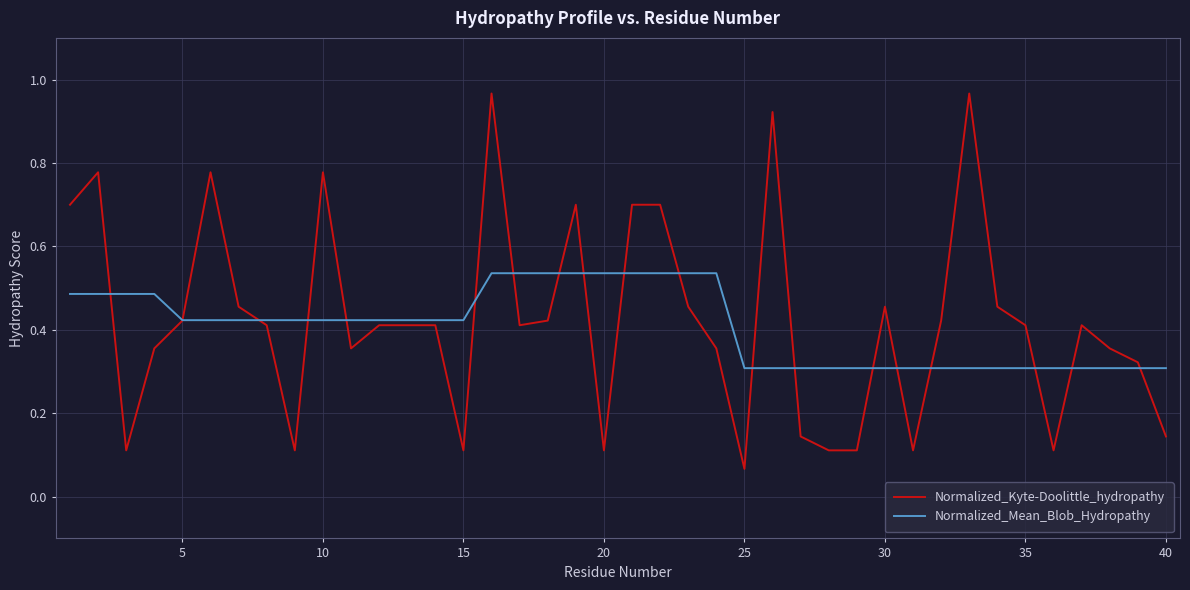

List the series in order of their peak value, lowest first.

Normalized_Mean_Blob_Hydropathy, Normalized_Kyte-Doolittle_hydropathy